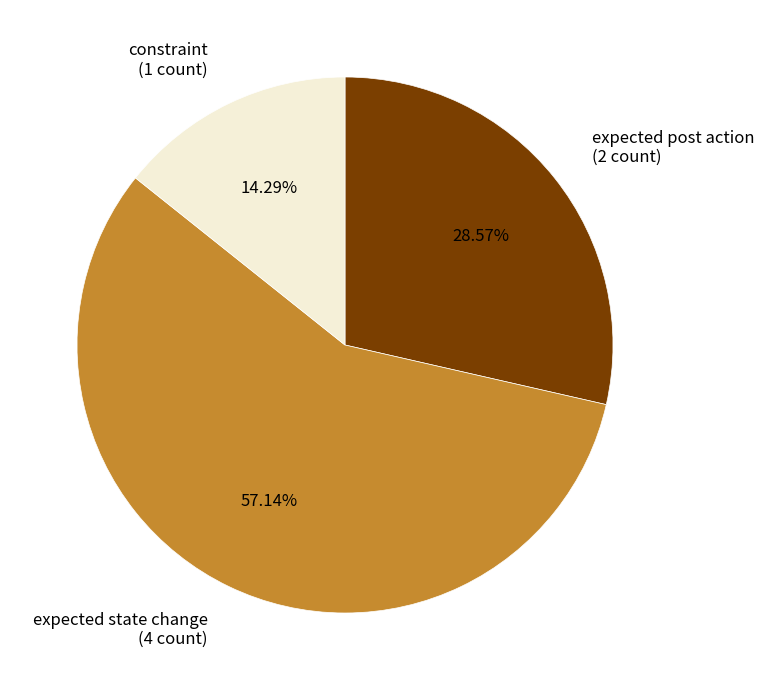

Which category has the biggest portion of the pie?

expected state change